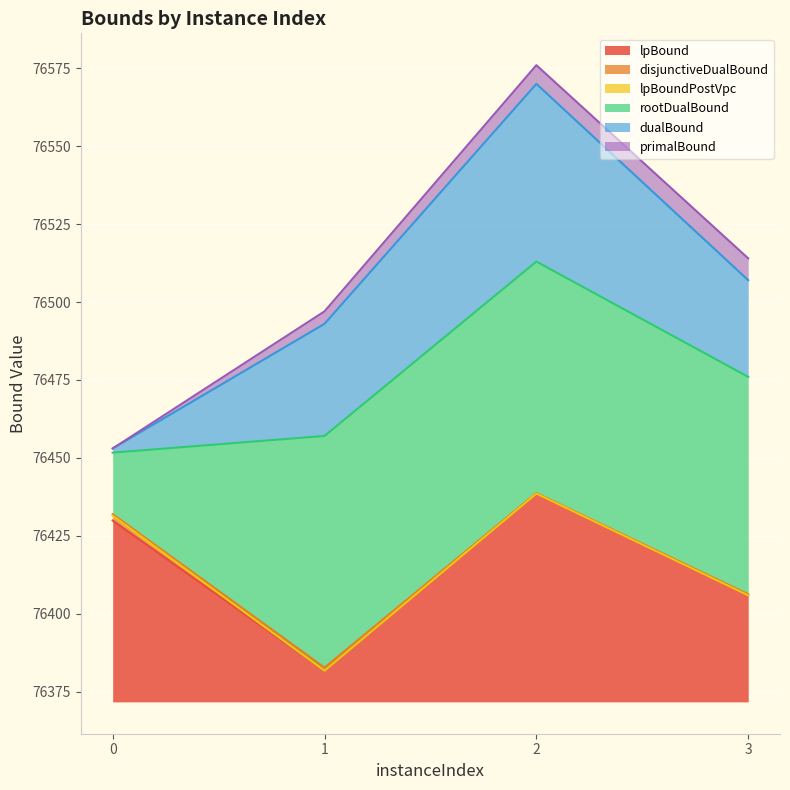

What is the lowest value of the lpBound series?

76381.7